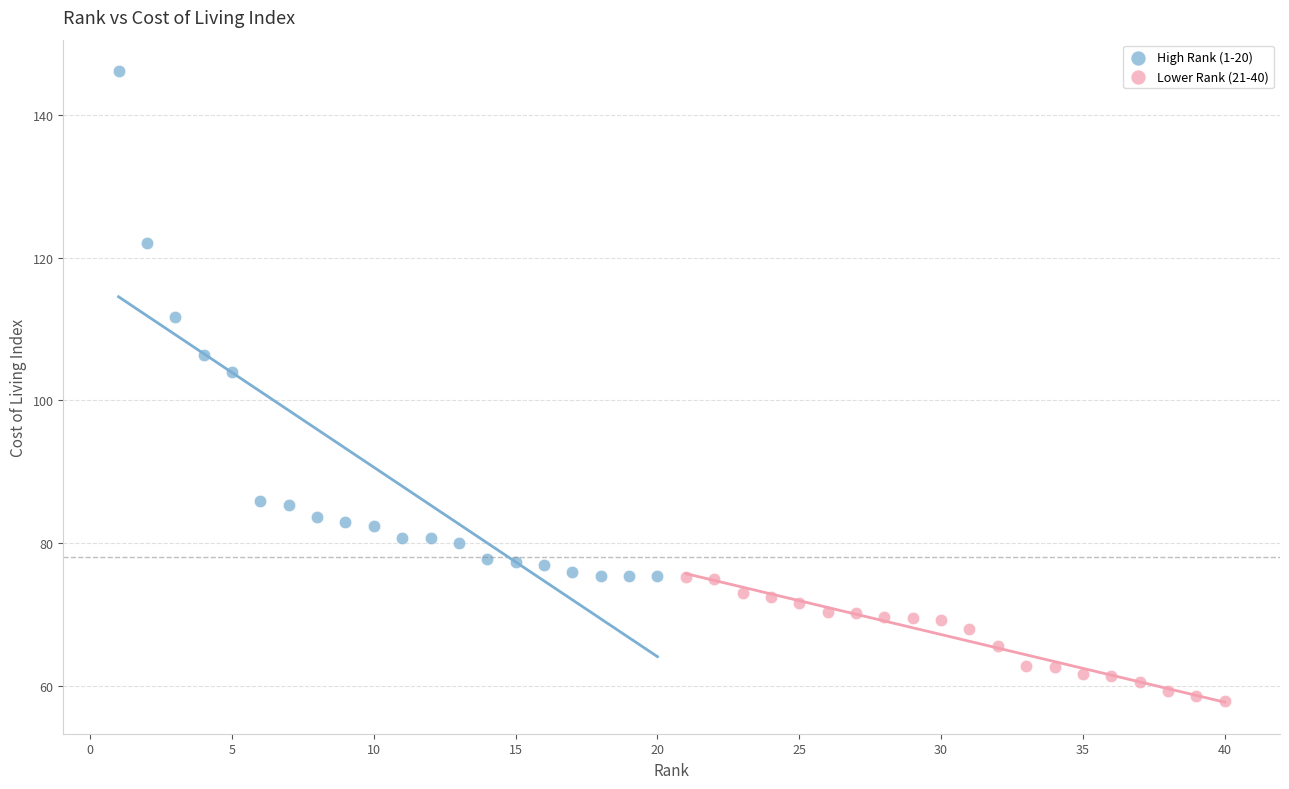

Which series reaches the minimum Y coordinate?

Lower Rank (21-40)